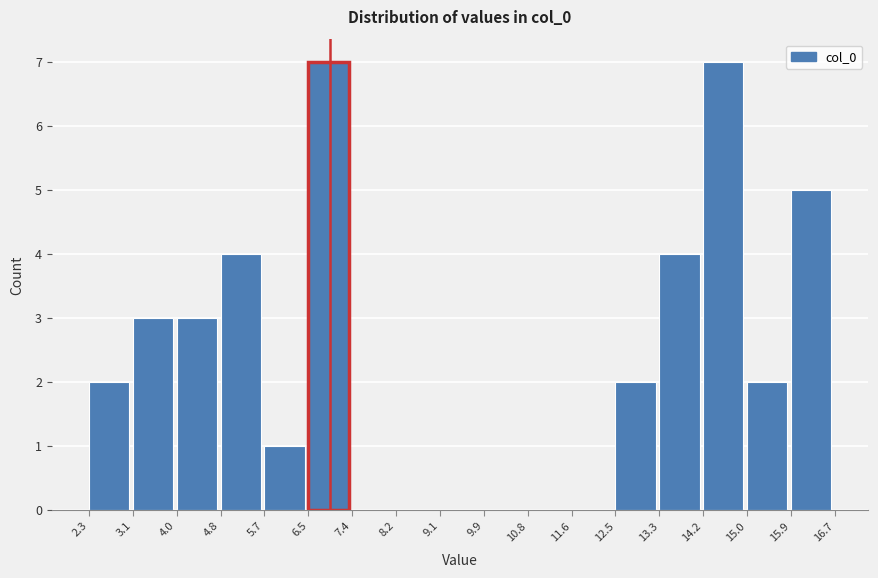

Reading left to right, transcribe this chart: for each bar, give the range it covers on the x-axis and its height. The values are not printed on the chart, so give them approximately, as read against the axis.

2.3 to 3.1: 2
3.1 to 4.0: 3
4.0 to 4.8: 3
4.8 to 5.7: 4
5.7 to 6.5: 1
6.5 to 7.4: 7
7.4 to 8.2: 0
8.2 to 9.1: 0
9.1 to 9.9: 0
9.9 to 10.8: 0
10.8 to 11.6: 0
11.6 to 12.5: 0
12.5 to 13.3: 2
13.3 to 14.2: 4
14.2 to 15.0: 7
15.0 to 15.9: 2
15.9 to 16.7: 5